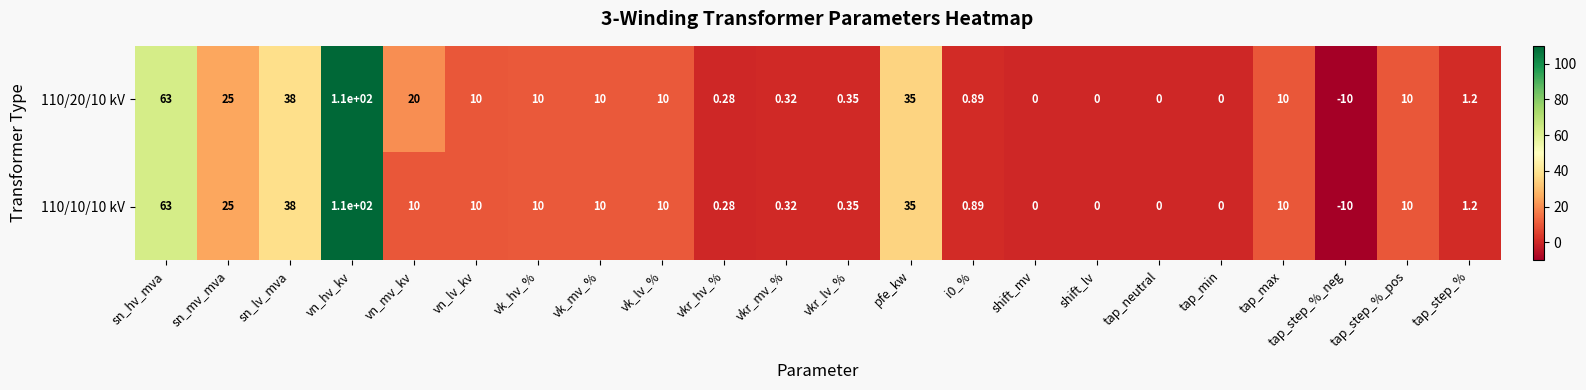

Which category has the lowest value across all series?

tap_step_%_neg